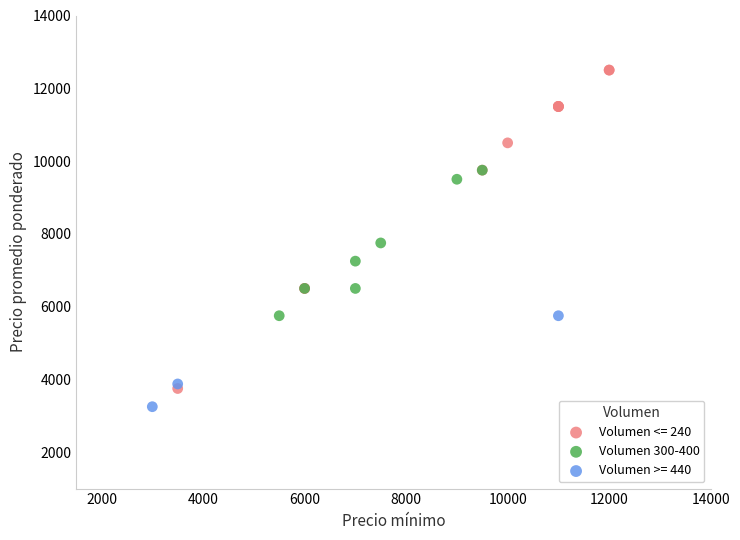

Which series contains the highest Y value?

Volumen <= 240